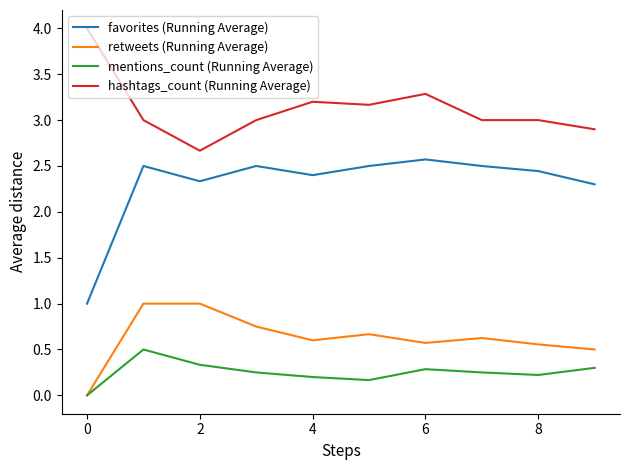

True or false: hashtags_count (Running Average) and mentions_count (Running Average) intersect in this chart.

False